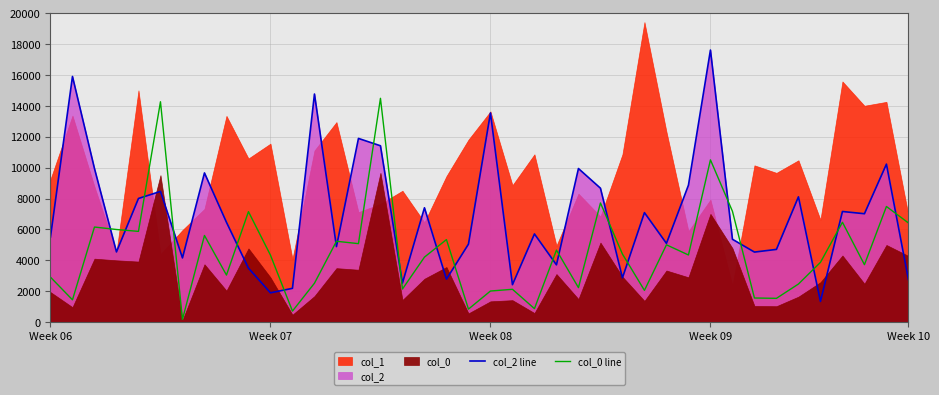

In col_0 line, how many points are lower than both neighbors (excluding endpoints)?

14